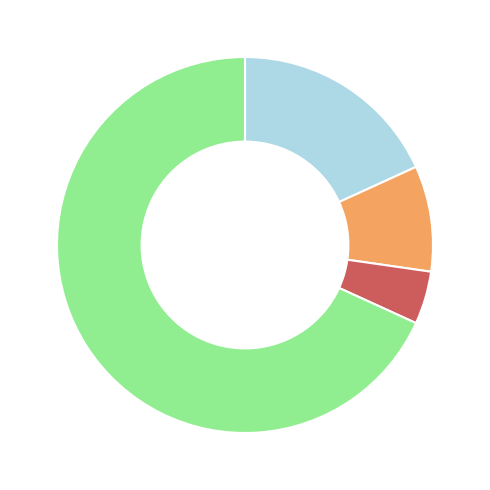

Is there a majority slice in this chart?

Yes